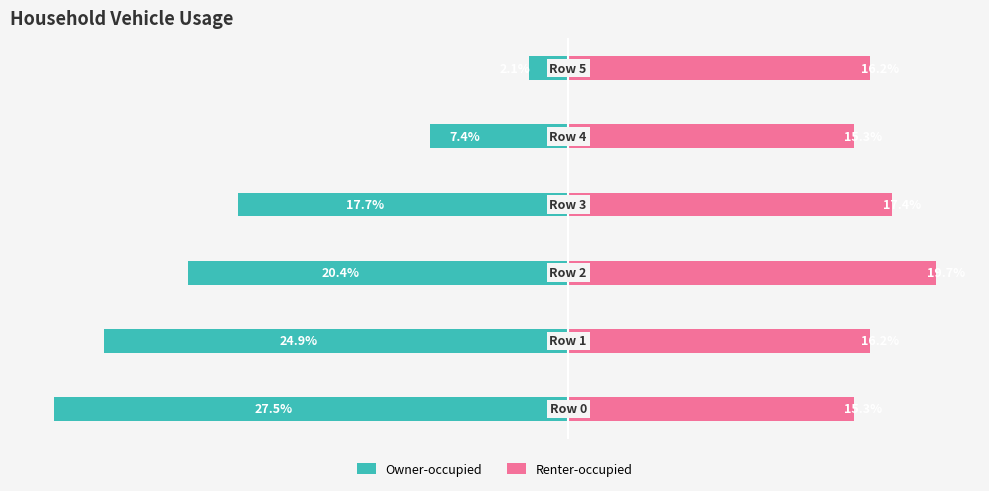

Reading left to right, transcribe all the data shown in this chart.

Owner-occupied: -27.5	-24.9	-20.4	-17.7	-7.4	-2.1
Renter-occupied: 15.3	16.2	19.7	17.4	15.3	16.2